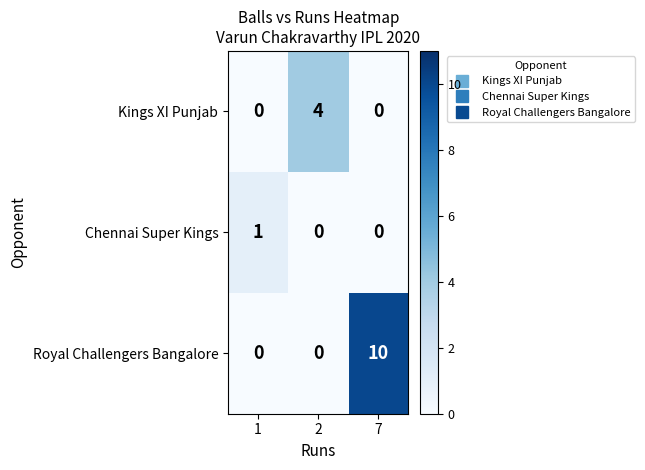

Which series has the largest range (max minus min)?

Royal Challengers Bangalore